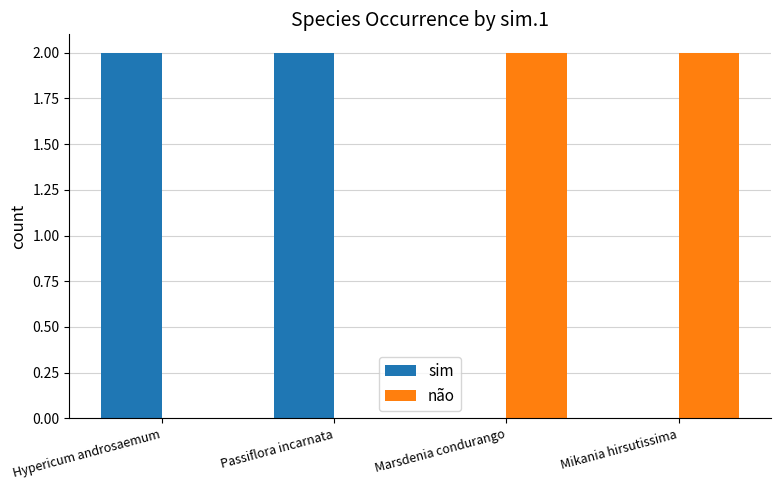

Is it true that não equals 0 at Hypericum androsaemum?

True